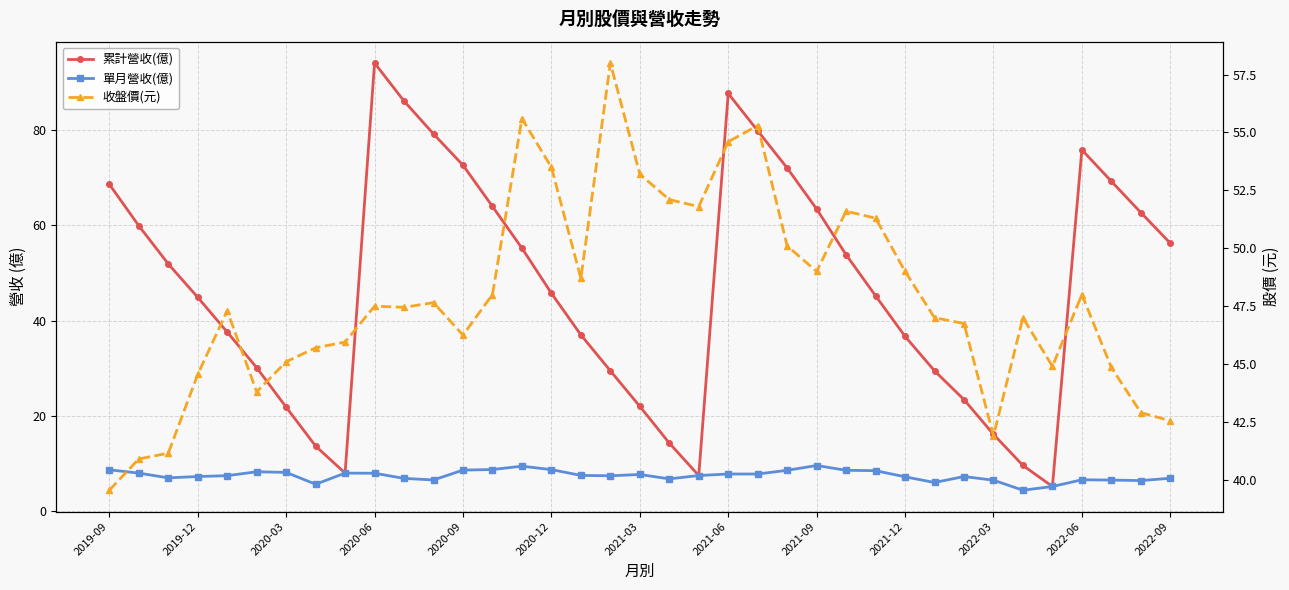

What is the sum of the 收盤價(元) values at 2022-09 and 2021-09?

92.2